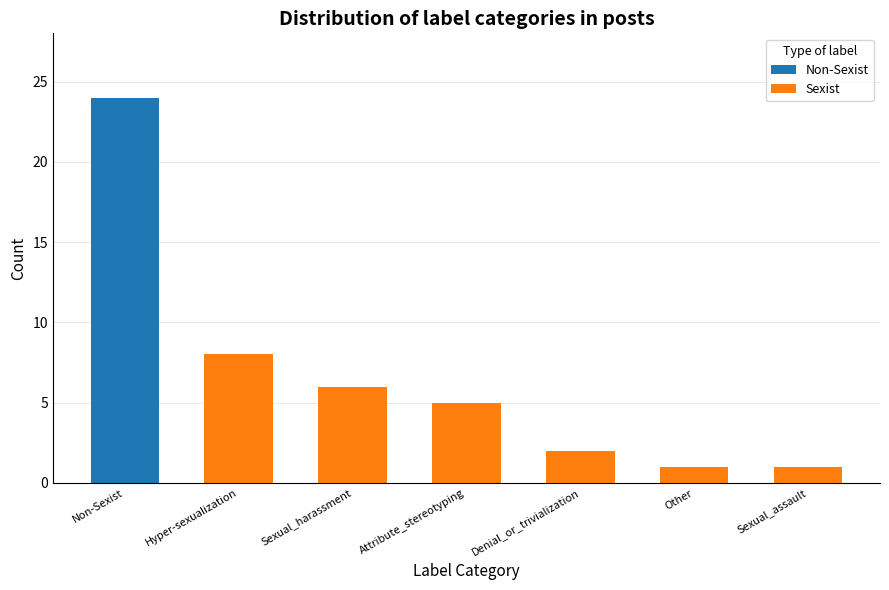

The Non-Sexist series shows 0 at Attribute_stereotyping. True or false?

True